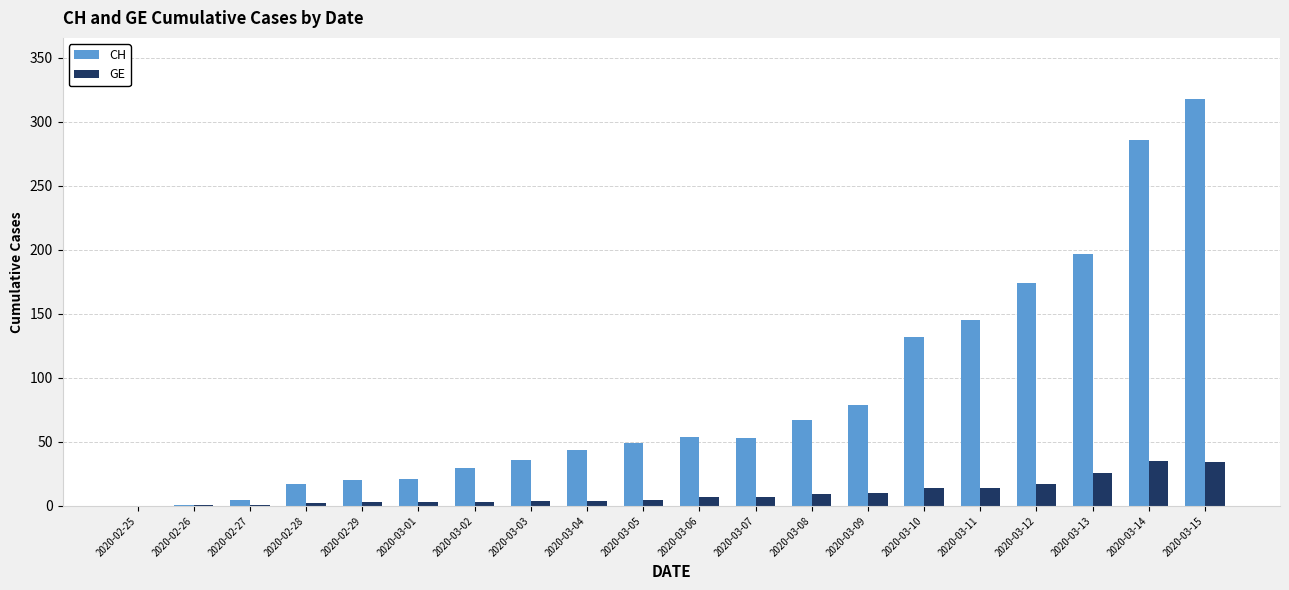

What are all the series names shown in the legend?

CH, GE